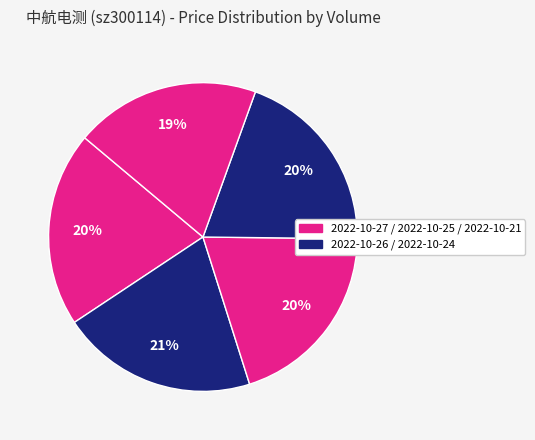

How many segments does this pie chart have?

5